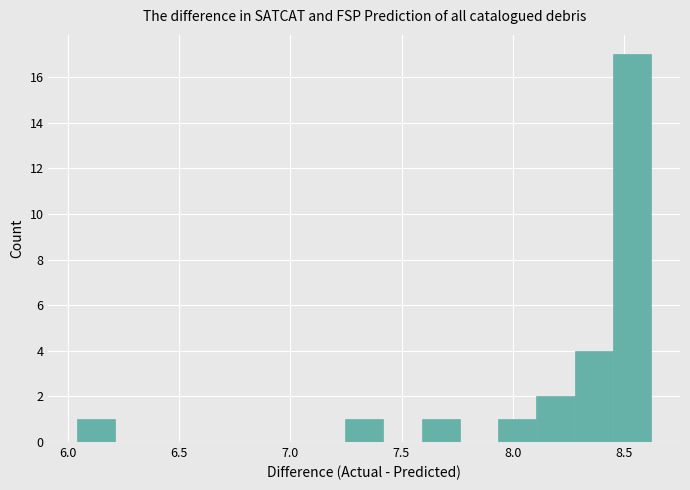

Around what value on the x-axis is the tallest bar? Give the approximate position of its centre, as read against the axis.

8.55